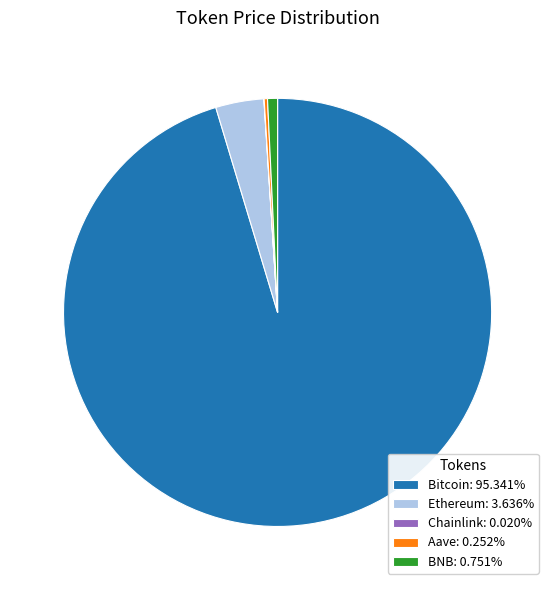

Does any single category account for the majority?

Yes